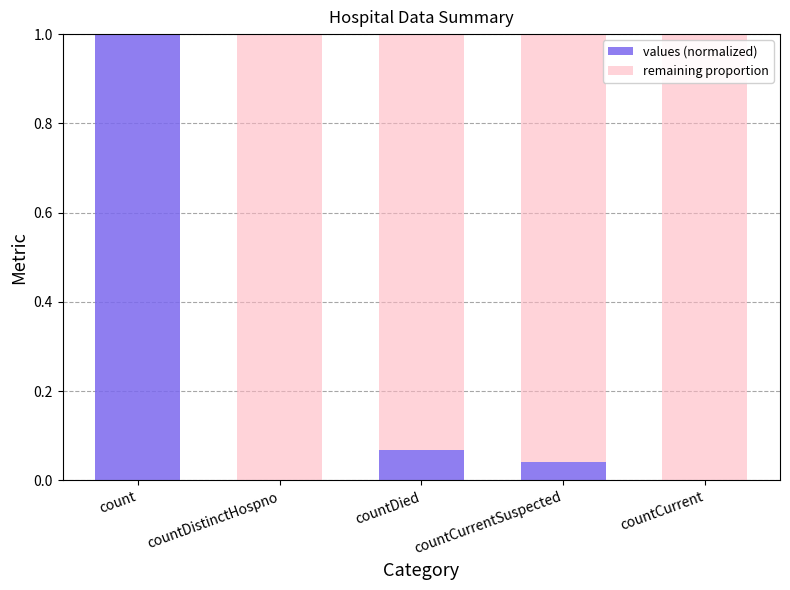

Is it true that values (normalized) equals 0.5 at countCurrent?

False